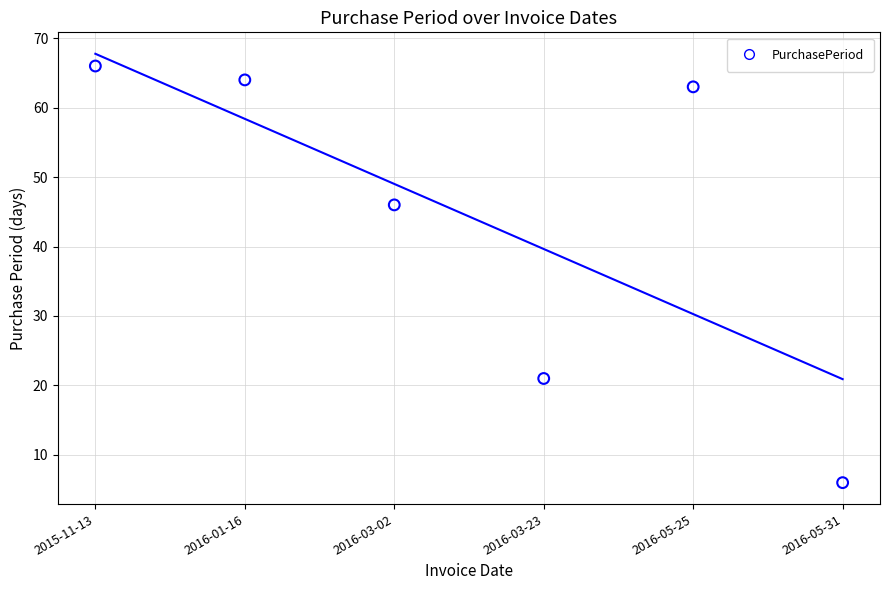

What is the range of Y values (max minus min)?

60